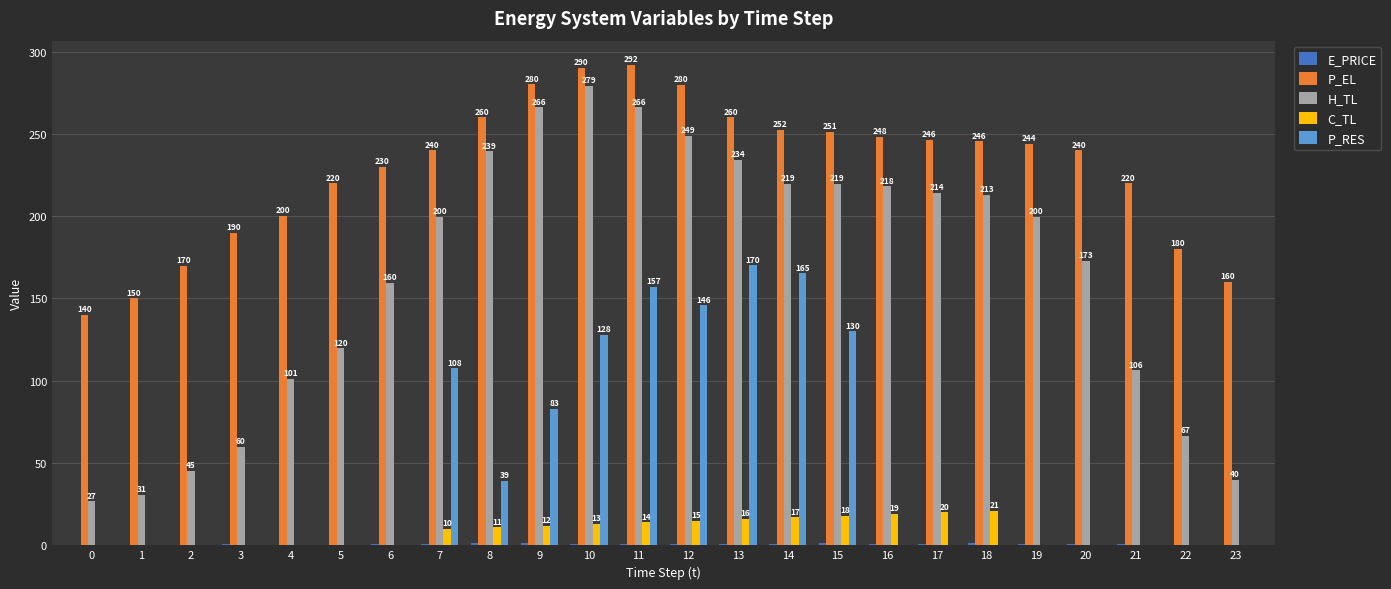

Which series has the largest total across all categories?

P_EL